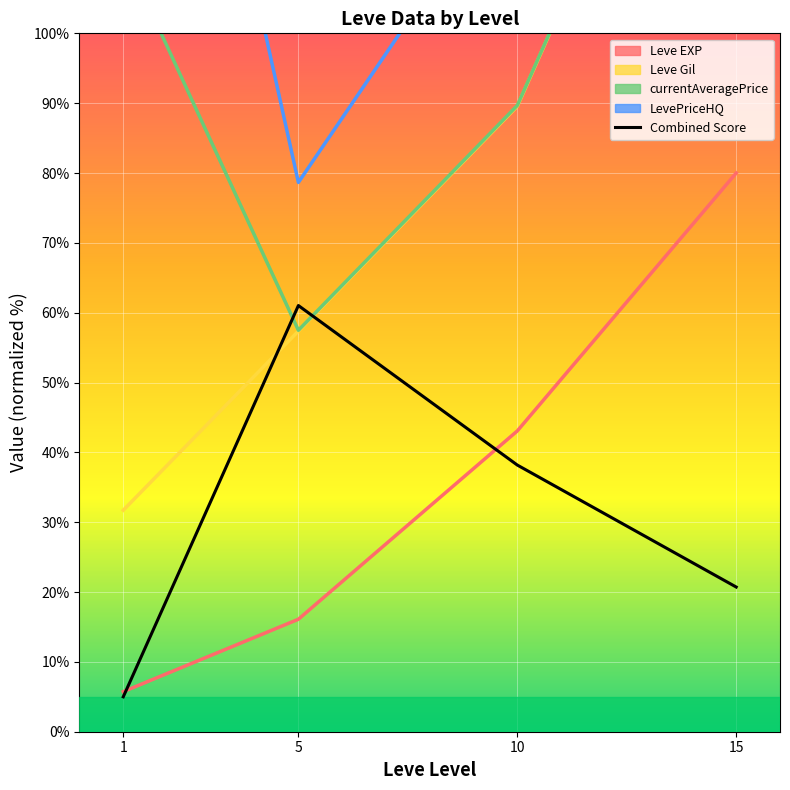

Which label corresponds to the smallest value in the chart?

1